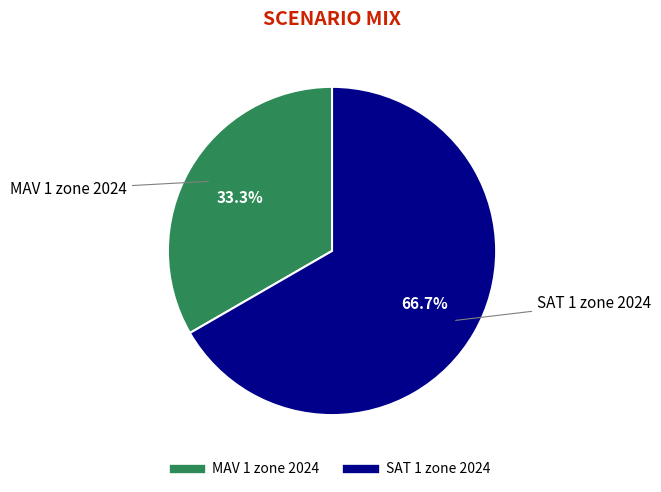

Which category accounts for the majority?

SAT 1 zone 2024